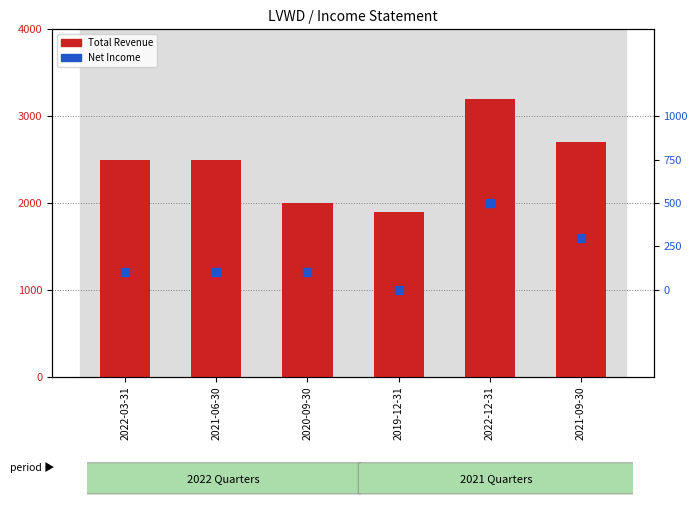

At how many categories does at least one series exceed 239?

6